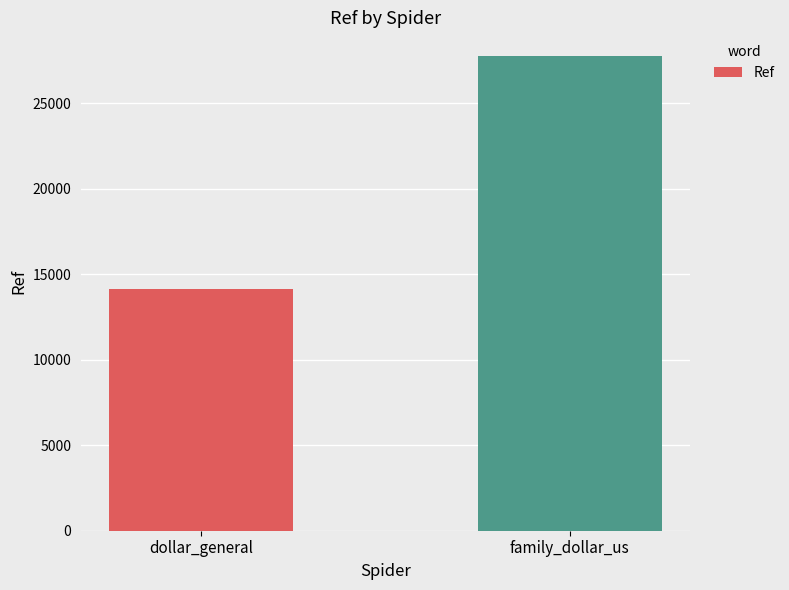

List the labels in order of value, largest first.

family_dollar_us, dollar_general